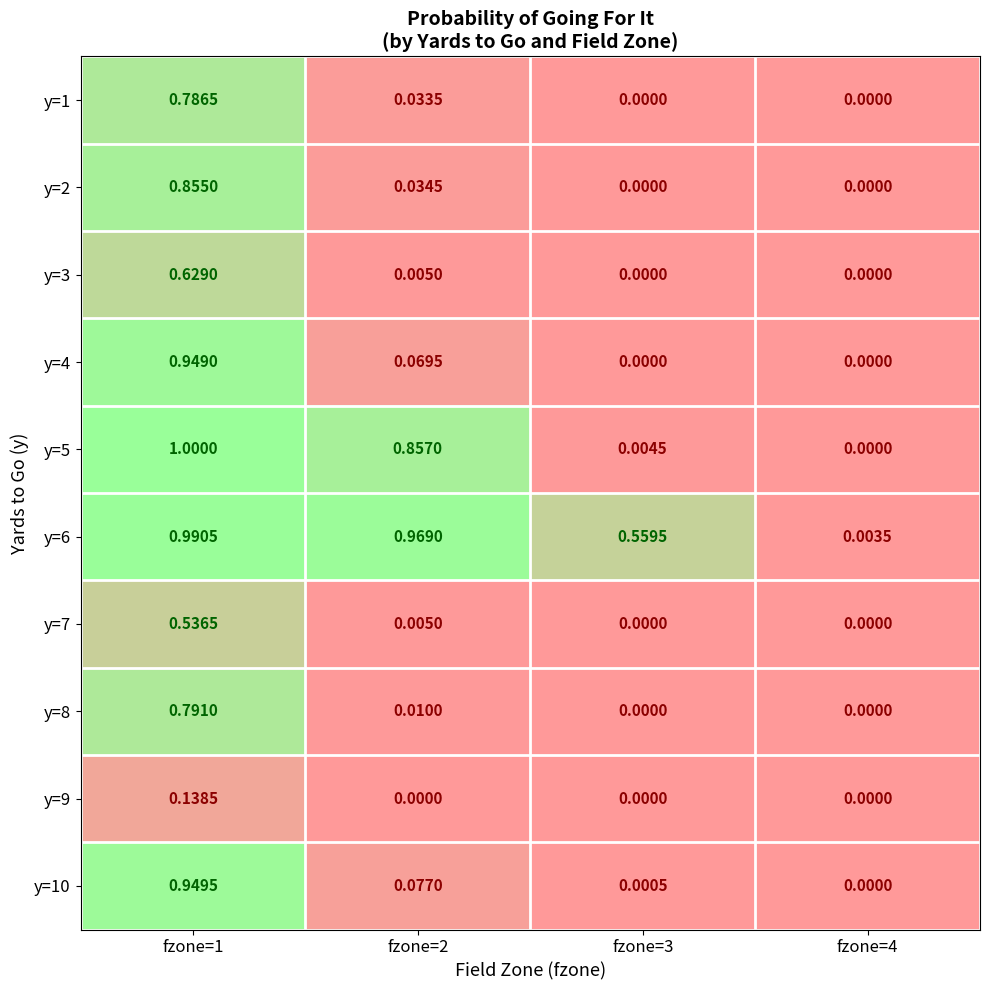

List the series in order of their peak value, highest first.

y=5, y=6, y=10, y=4, y=2, y=8, y=1, y=3, y=7, y=9